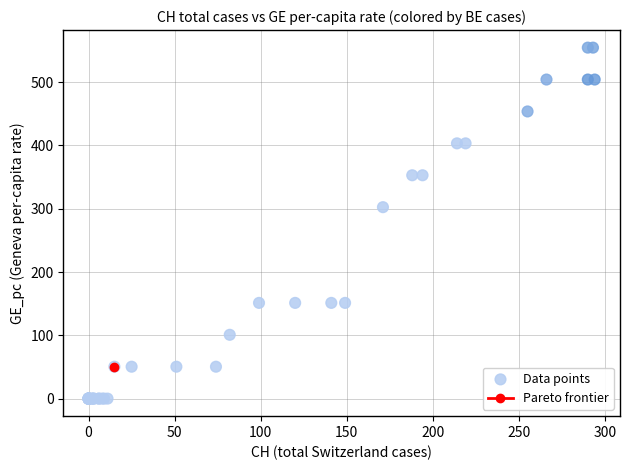

What Y value in the scatter plot is closest to 277?

302.5